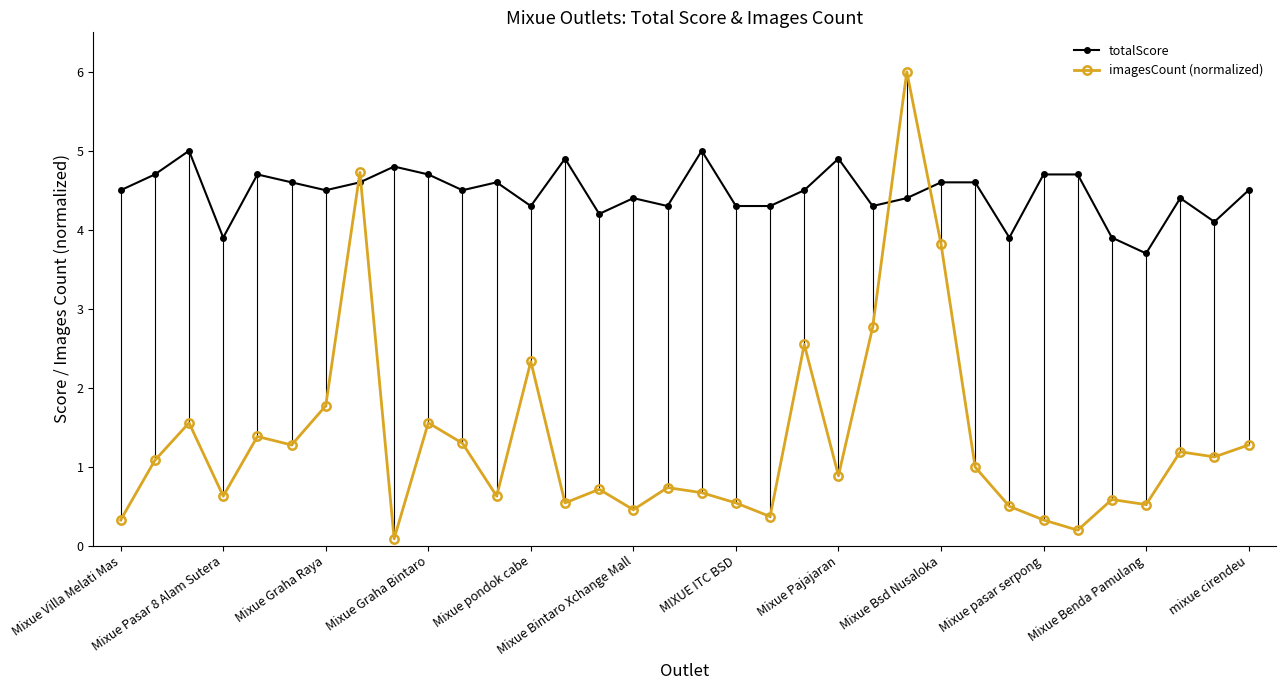

List the series in order of their overall mean, highest first.

totalScore, imagesCount (normalized)